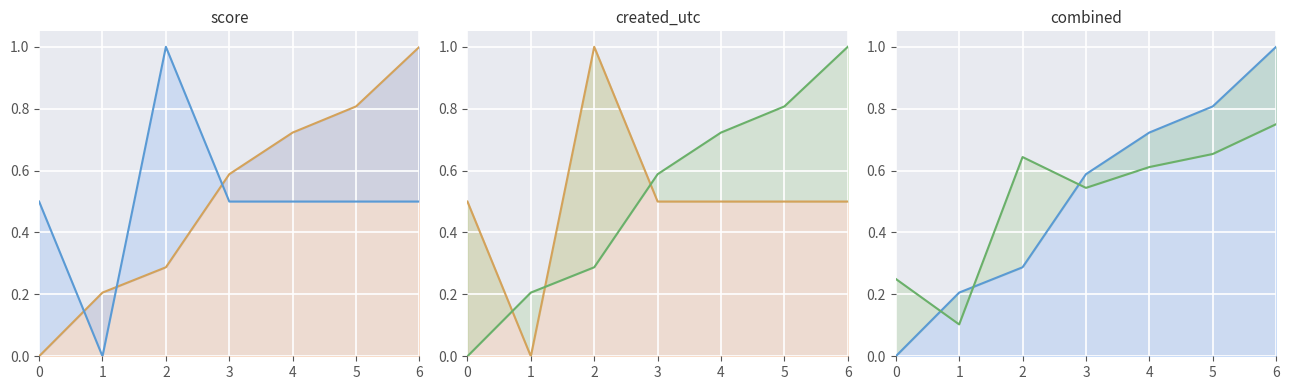

What is the sum of all series_b values?

3.6